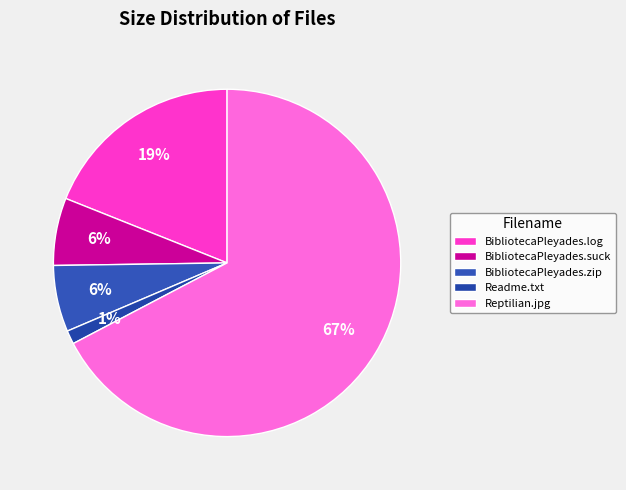

Which category has the smallest portion of the pie?

Readme.txt